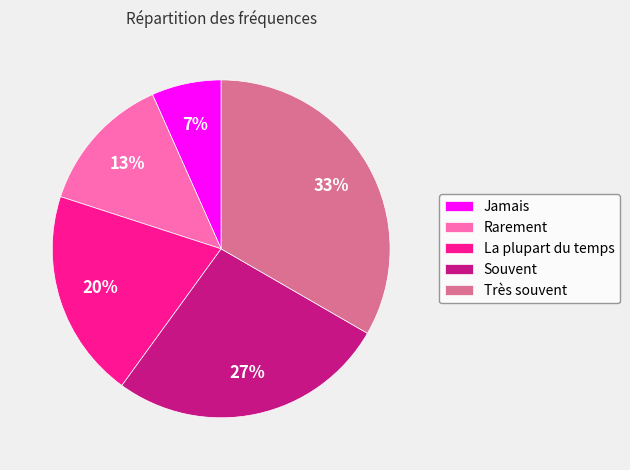

Between Rarement and La plupart du temps, which is larger?

La plupart du temps